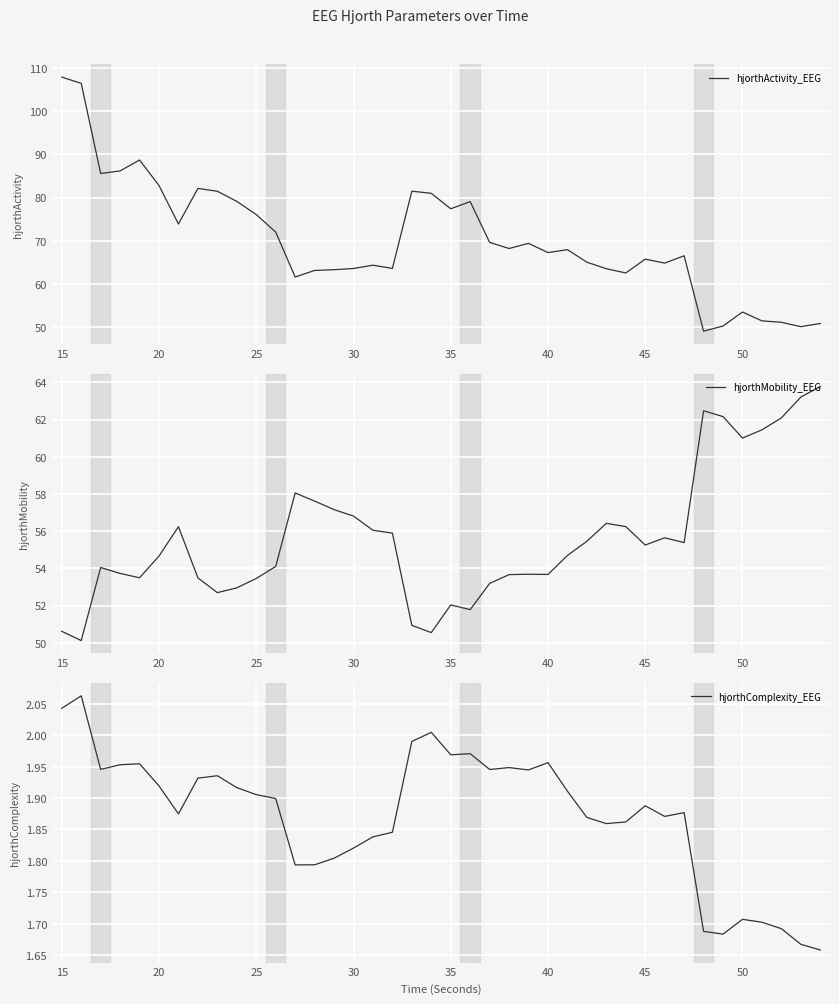

The value of hjorthMobility_EEG at 30 is 56.8. True or false?

True